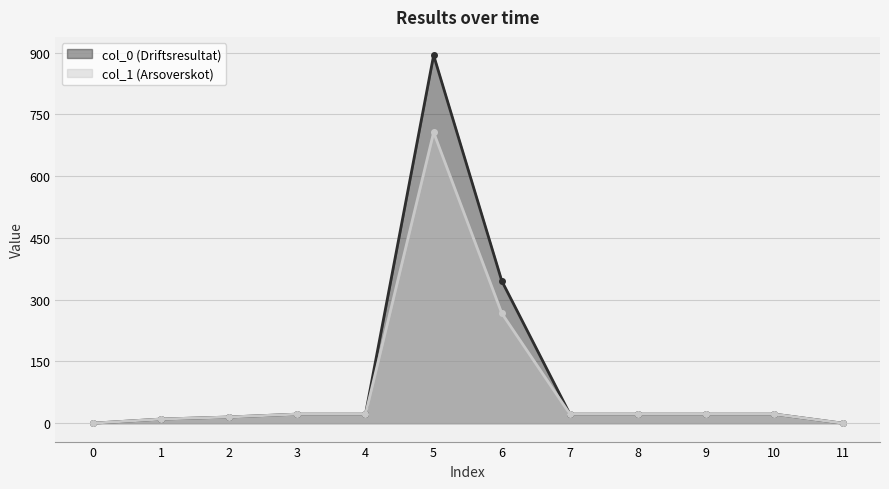

Reading right to left, transcribe all the data shown in this chart.

col_0: 11=0.0	10=22.0	9=22.0	8=22.0	7=22.0	6=345.4	5=893.3	4=22.0	3=22.0	2=15.0	1=10.0	0=0.0
col_1: 11=0.0	10=22.0	9=22.0	8=22.0	7=22.0	6=266.9	5=706.2	4=22.0	3=22.0	2=15.0	1=10.0	0=0.0